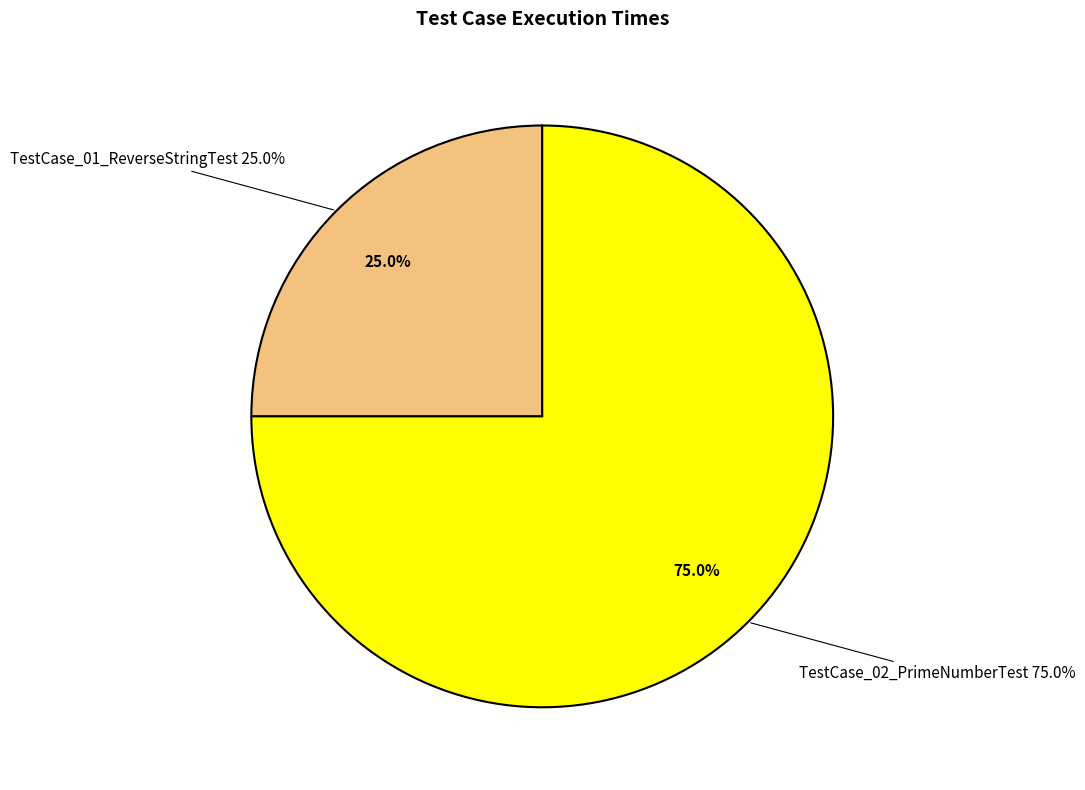

What percentage do TestCase_02_PrimeNumberTest and TestCase_01_ReverseStringTest together represent?

100.0%